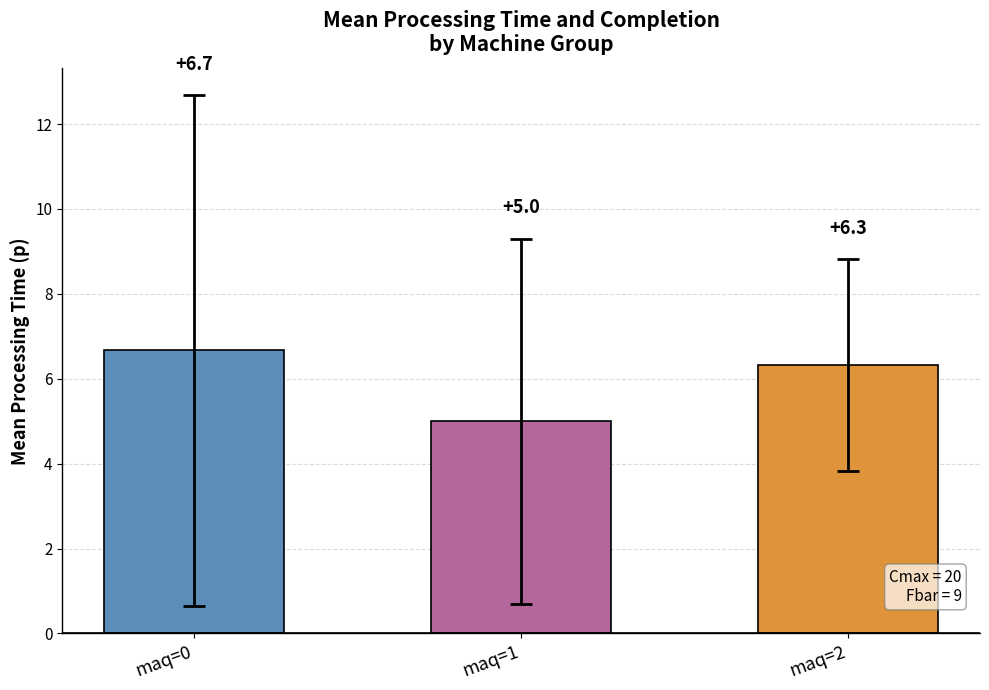

What is the value of the 1st bar from the left?

6.7